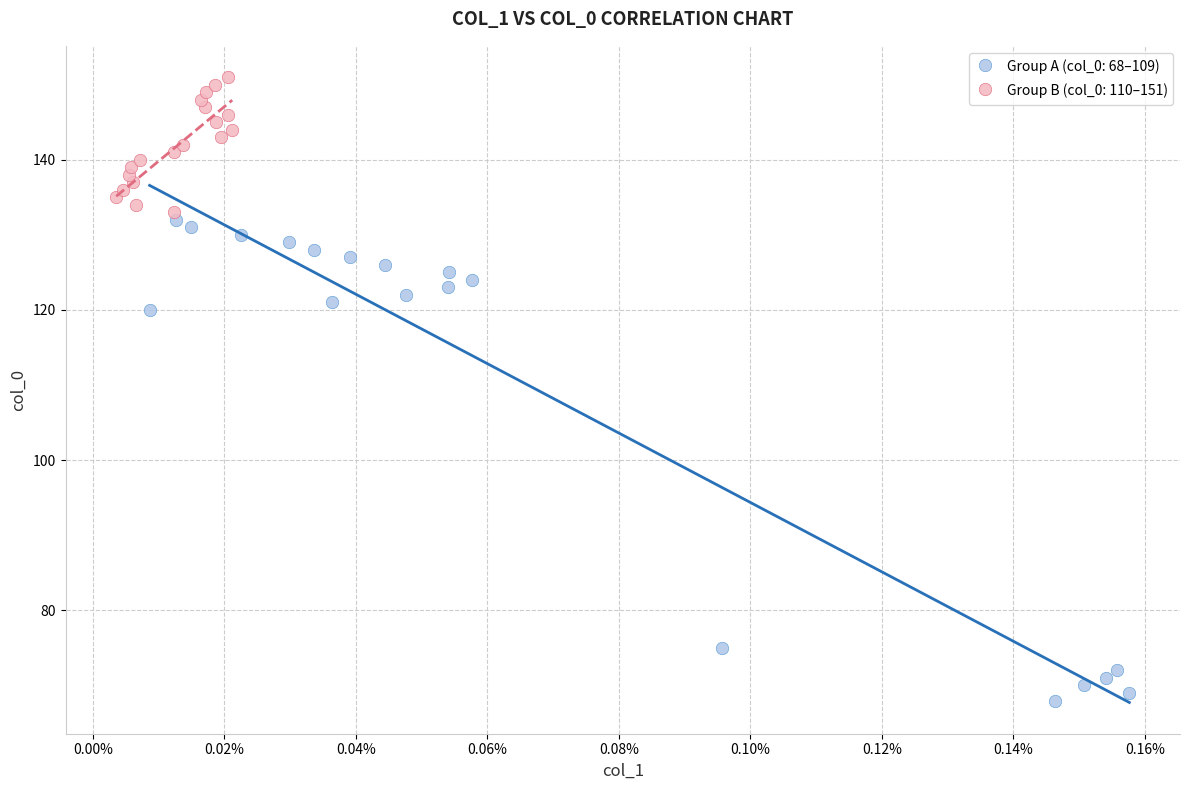

Which series reaches the maximum Y coordinate?

Group B (col_0: 110–151)